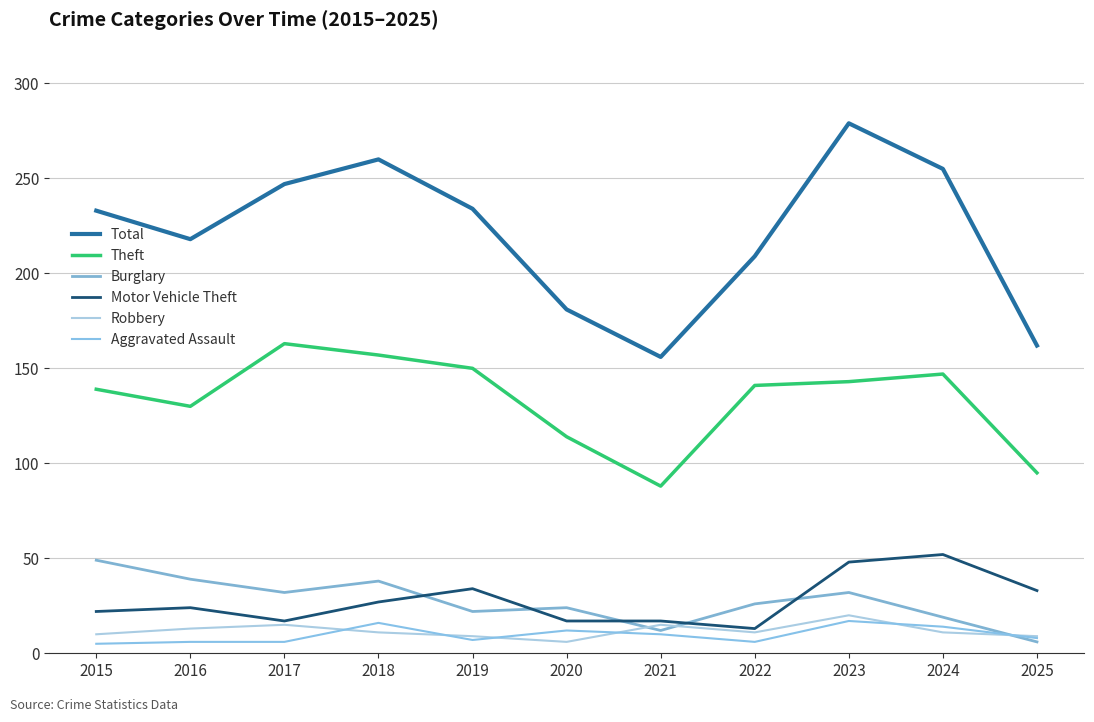

Does the chart display data point markers on the line(s)?

No